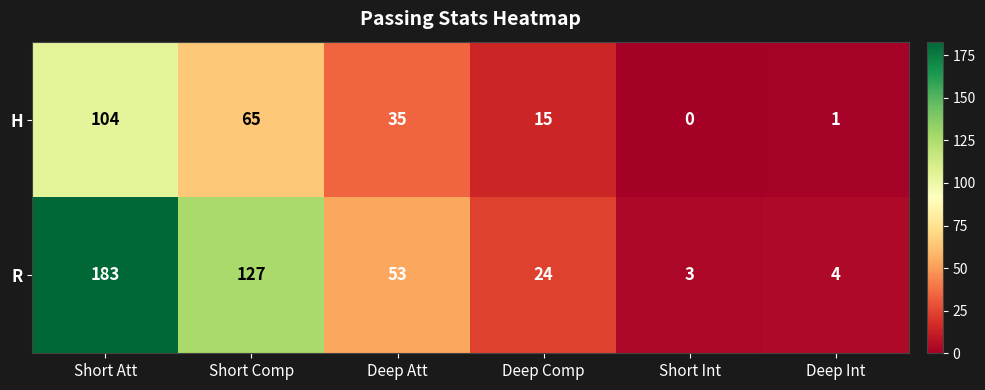

At Short Att, list the series in order from smallest to largest.

H, R